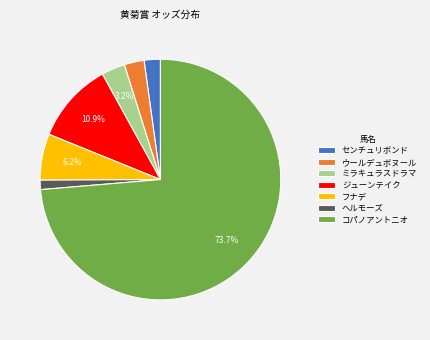

Do フナデ and センチュリボンド together represent more than half of the pie?

No